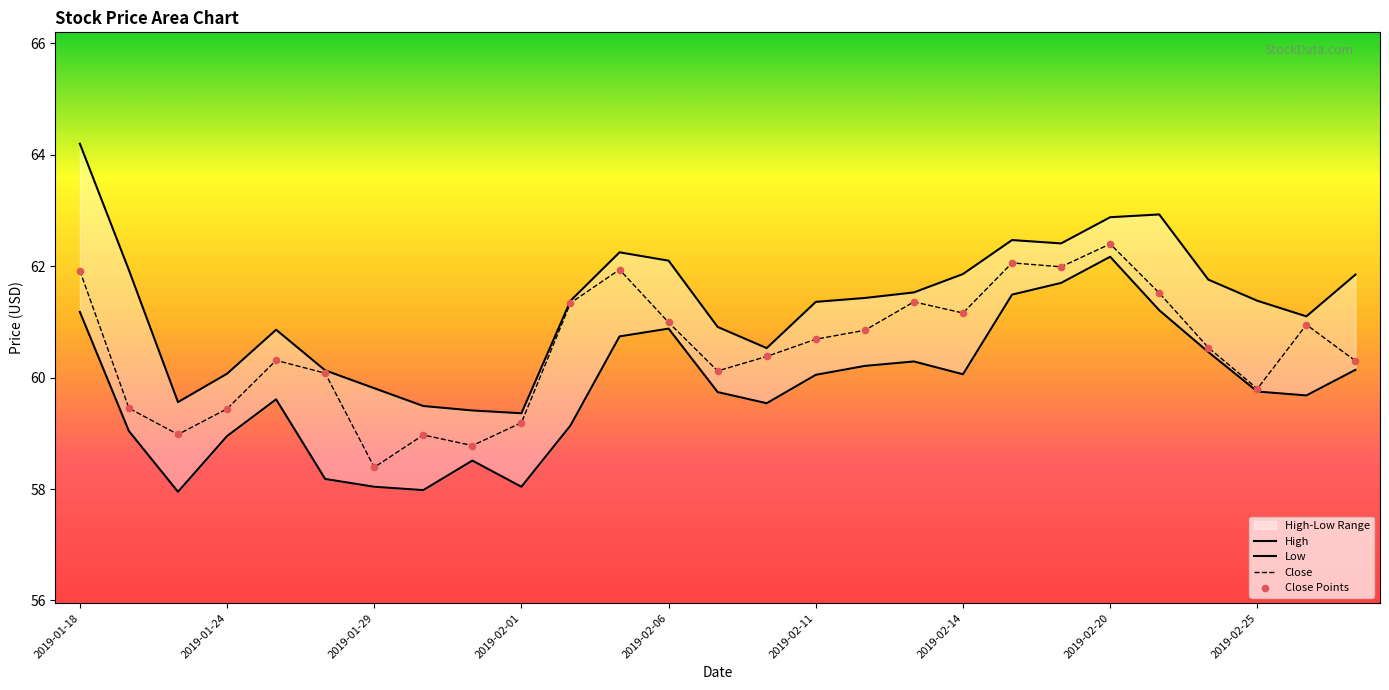

At which category is the sum across all series the highest?

2019-02-20